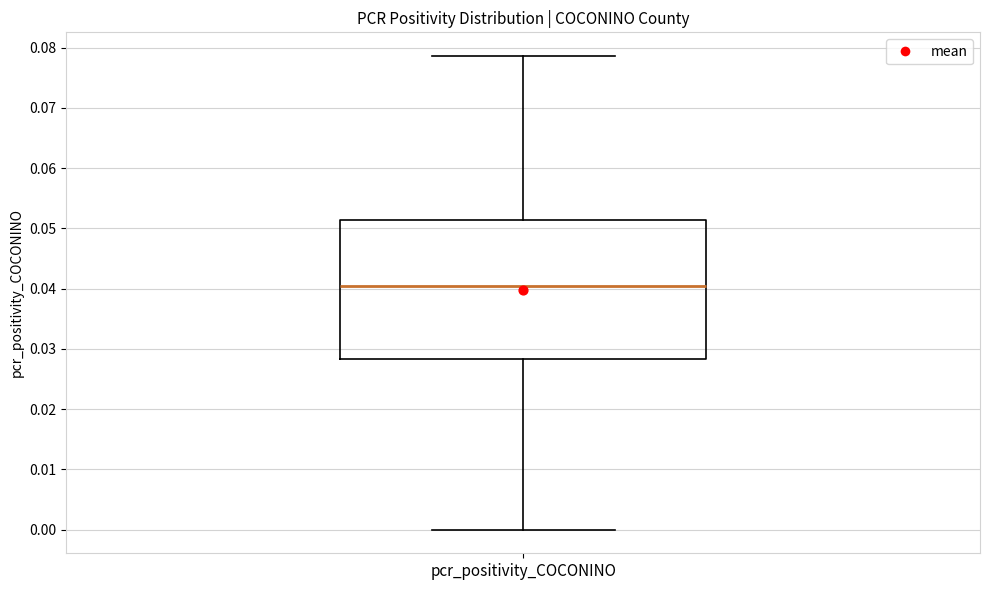

Where is the upper edge of the box for pcr_positivity_COCONINO on the y-axis? The values are not printed on the chart, so give them approximately, as read against the axis.

0.051